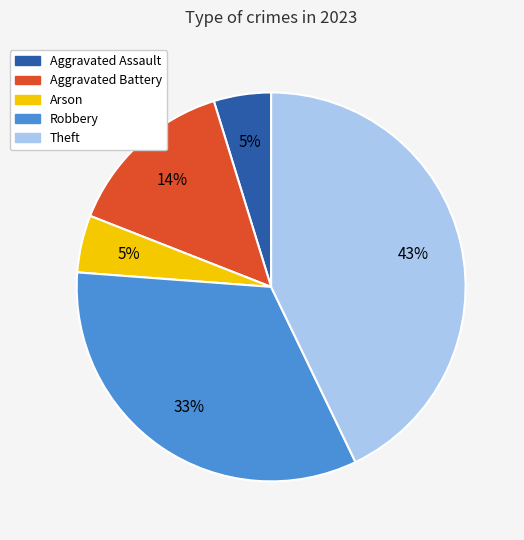

Between Theft and Robbery, which is larger?

Theft